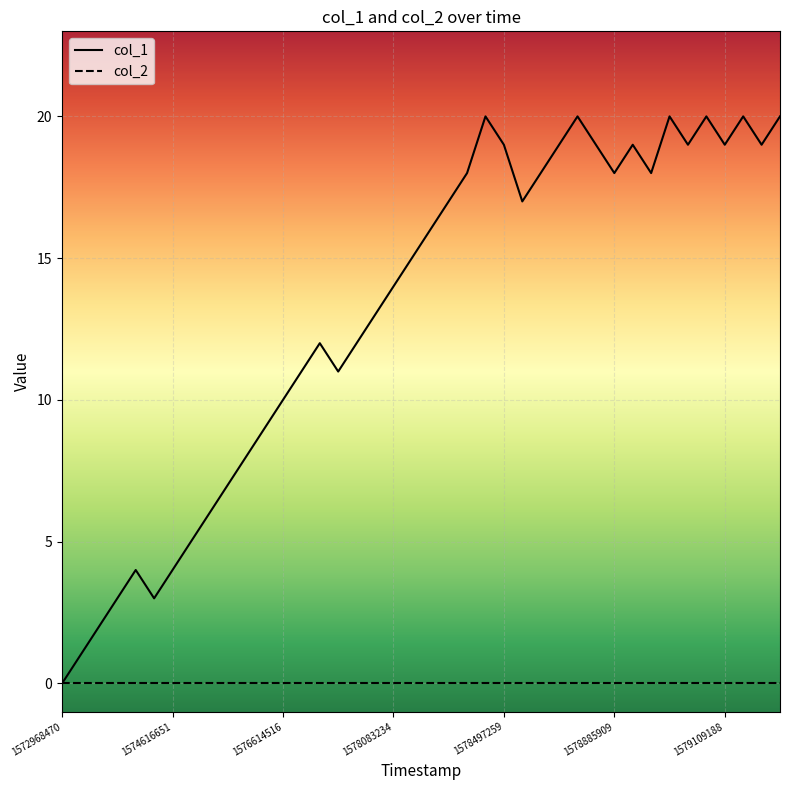

List the series in order of their overall mean, highest first.

col_1, col_2